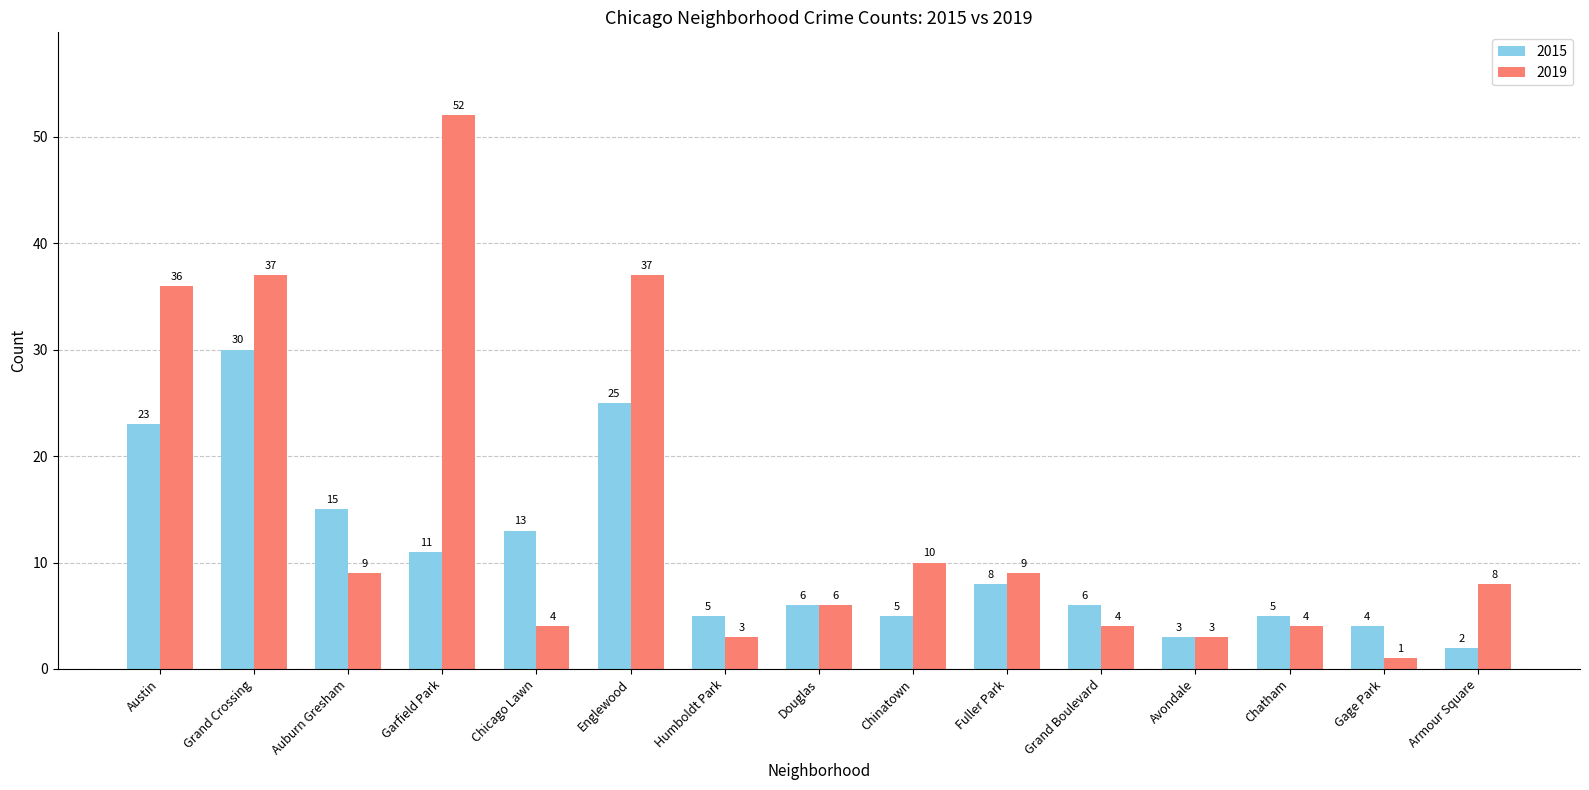

Reading left to right, what are all the values shown in this chart?

2015: Austin=23	Grand Crossing=30	Auburn Gresham=15	Garfield Park=11	Chicago Lawn=13	Englewood=25	Humboldt Park=5	Douglas=6	Chinatown=5	Fuller Park=8	Grand Boulevard=6	Avondale=3	Chatham=5	Gage Park=4	Armour Square=2
2019: Austin=36	Grand Crossing=37	Auburn Gresham=9	Garfield Park=52	Chicago Lawn=4	Englewood=37	Humboldt Park=3	Douglas=6	Chinatown=10	Fuller Park=9	Grand Boulevard=4	Avondale=3	Chatham=4	Gage Park=1	Armour Square=8